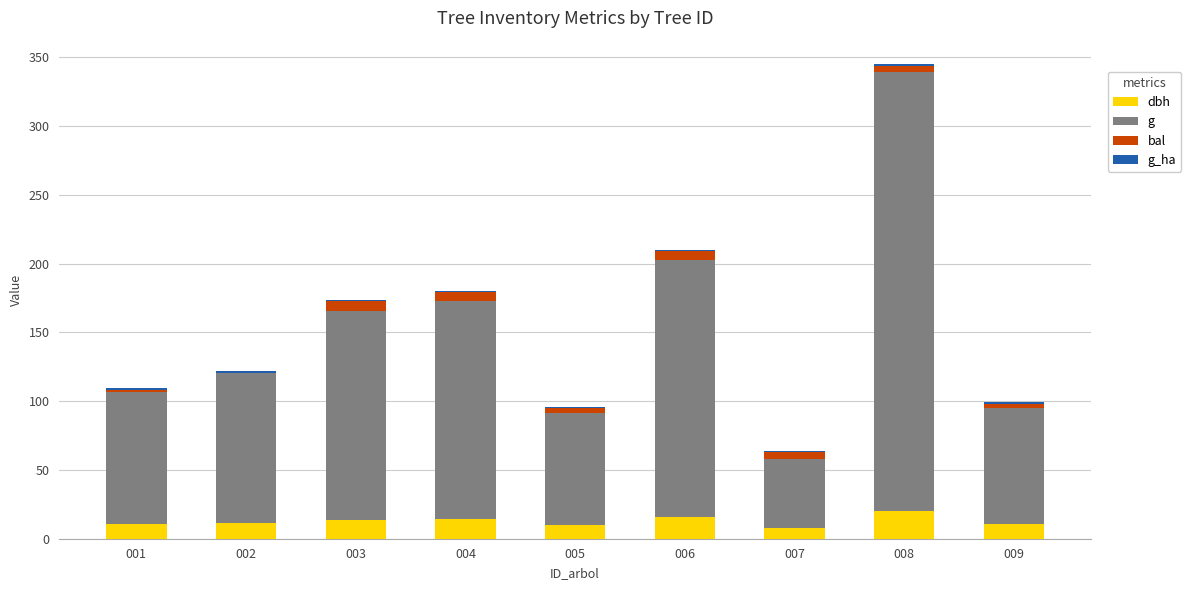

At which category is the sum across all series the highest?

008